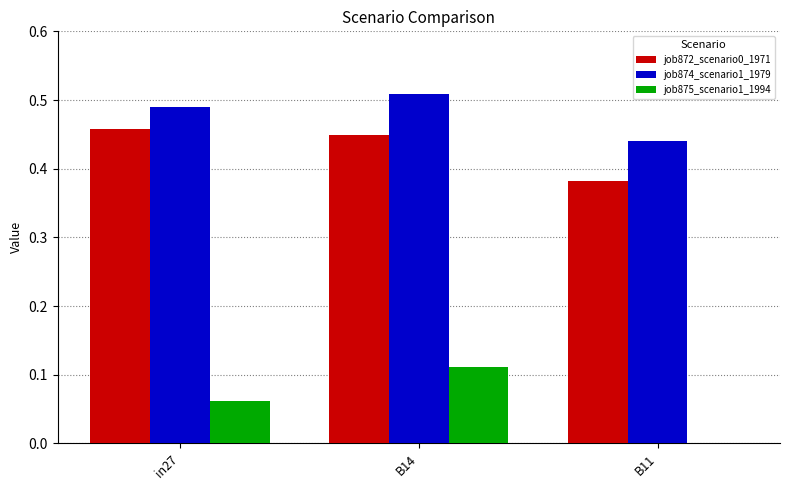

What is the sum of all job872_scenario0_1971 values?

1.3